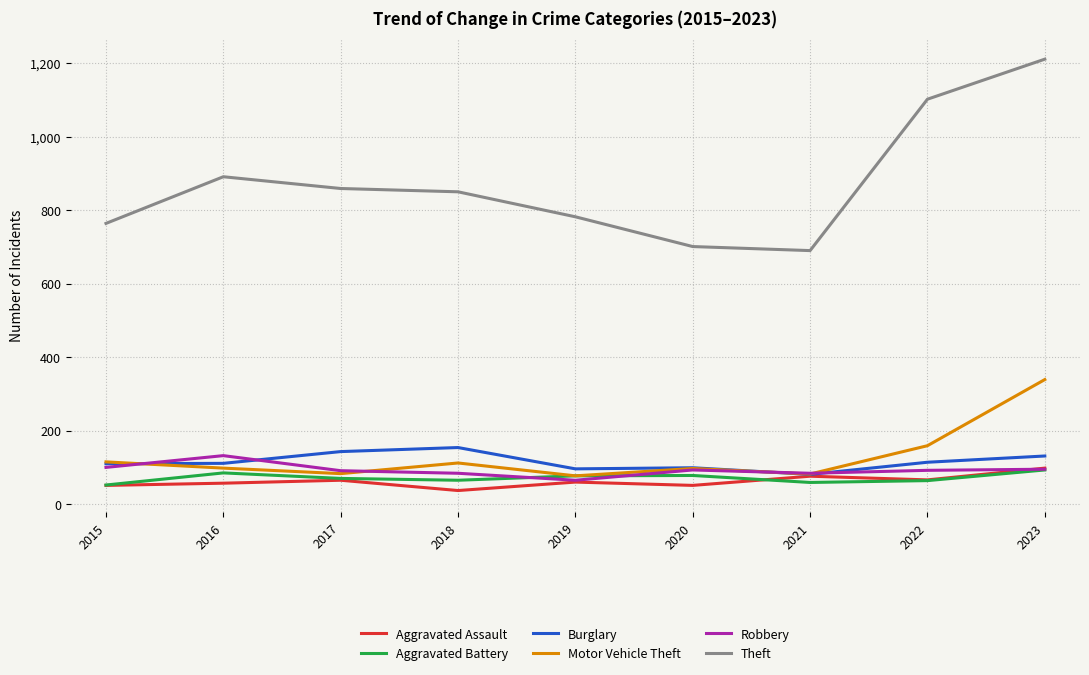

How many categories are shown in the chart?

9